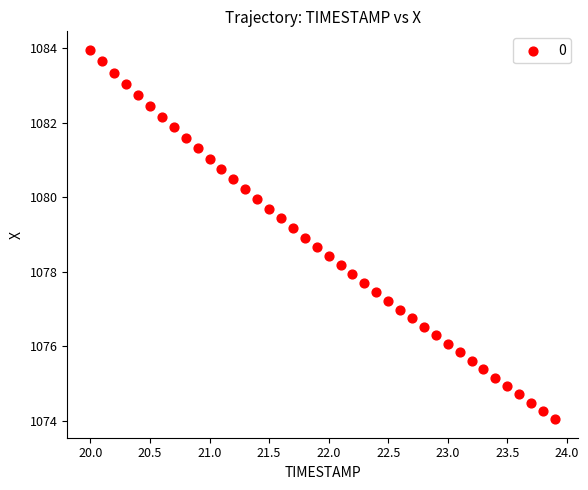

What is the range of Y values (max minus min)?

9.9